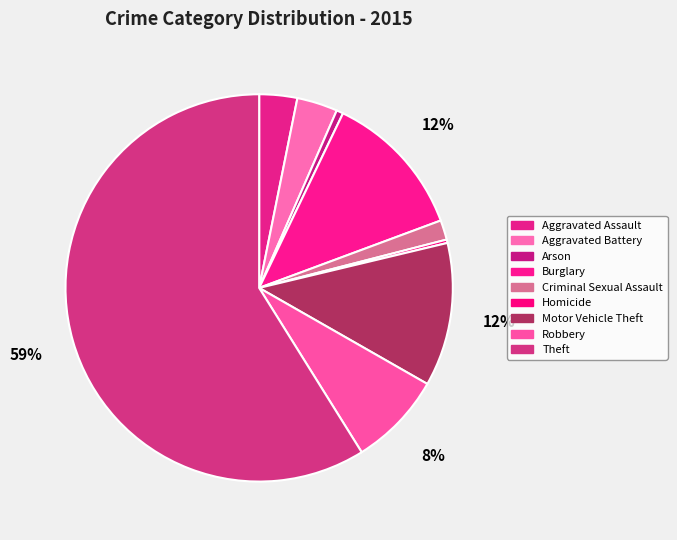

Count the number of slices in the pie.

9